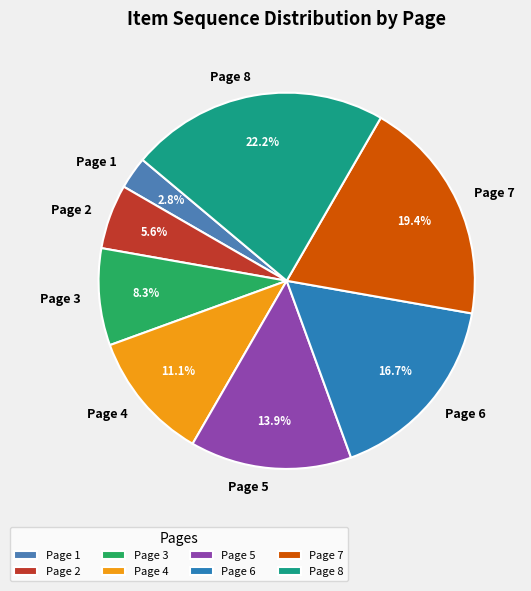

The Page 3 slice represents 20% of the pie. True or false?

False